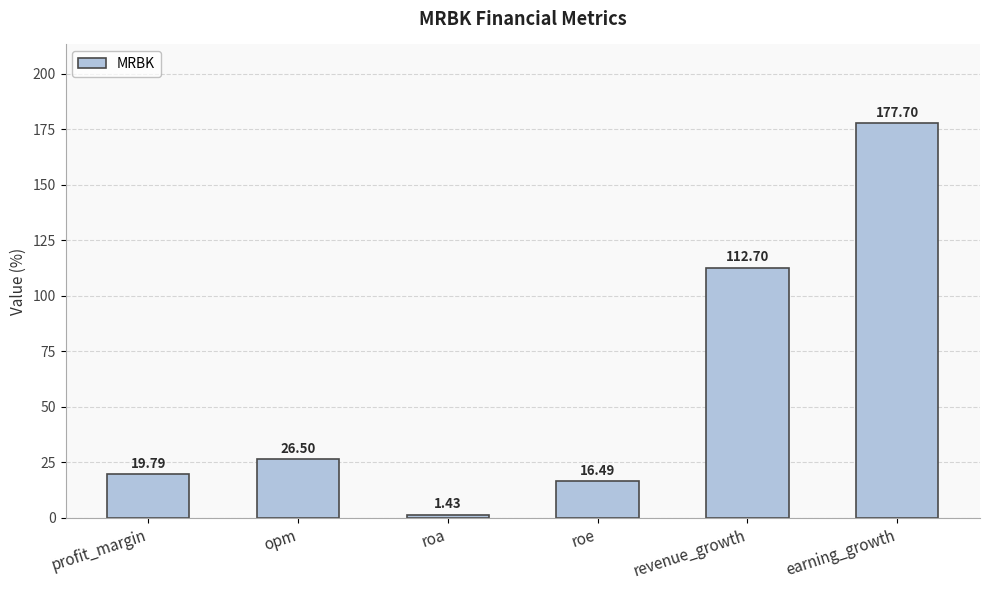

What is the ratio of the value at revenue_growth to the value at roa?

78.8